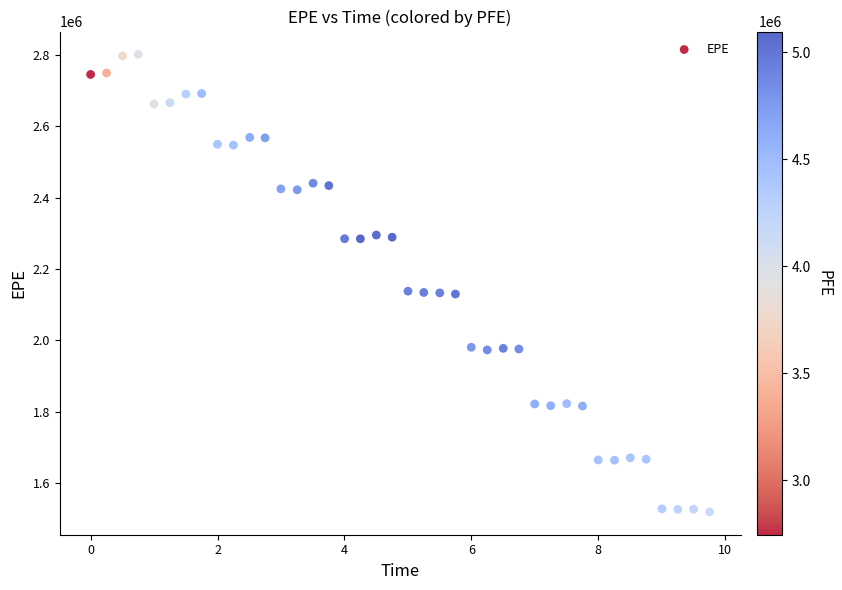

What is the range of Y values (max minus min)?

1283259.6